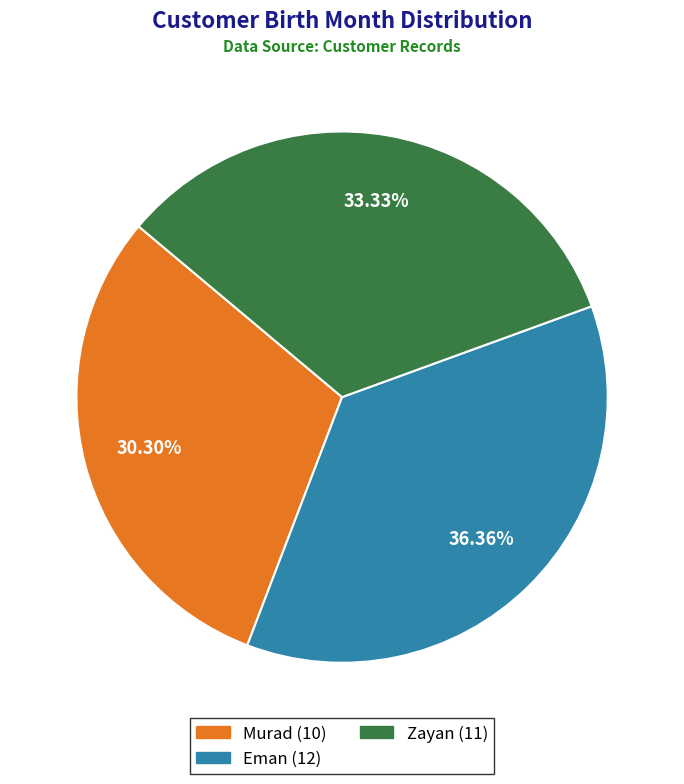

To the nearest percent, what is the difference between the Murad and Eman slice percentages?

6%